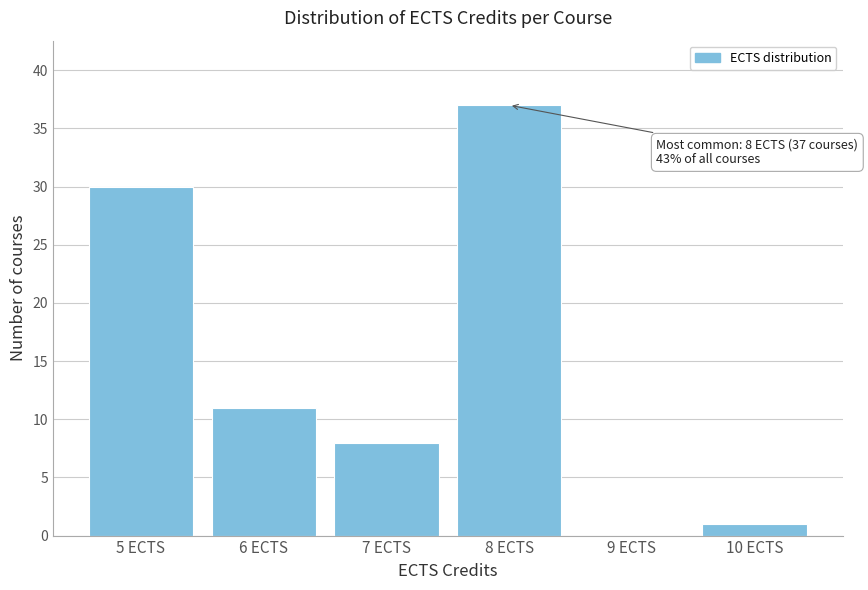

Reading left to right, list all the values displayed in this chart.

5 ECTS=30	6 ECTS=11	7 ECTS=8	8 ECTS=37	9 ECTS=0	10 ECTS=1